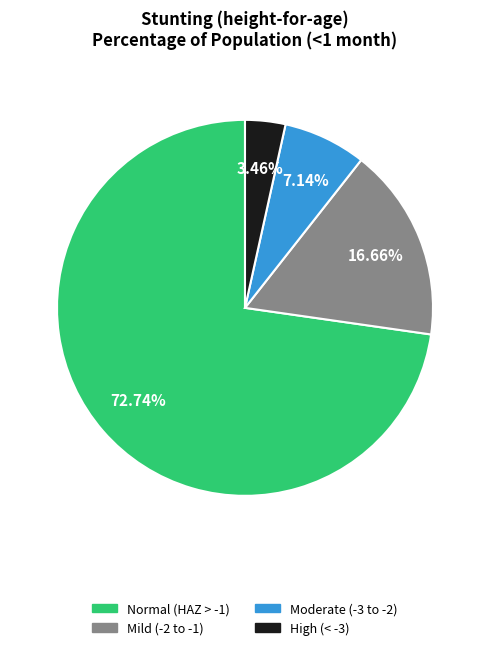

Is there any slice that represents more than half of the pie?

Yes